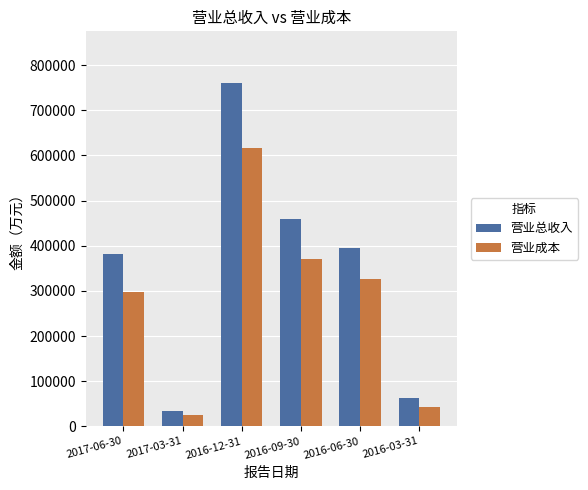

Which series has the widest spread of values?

营业总收入